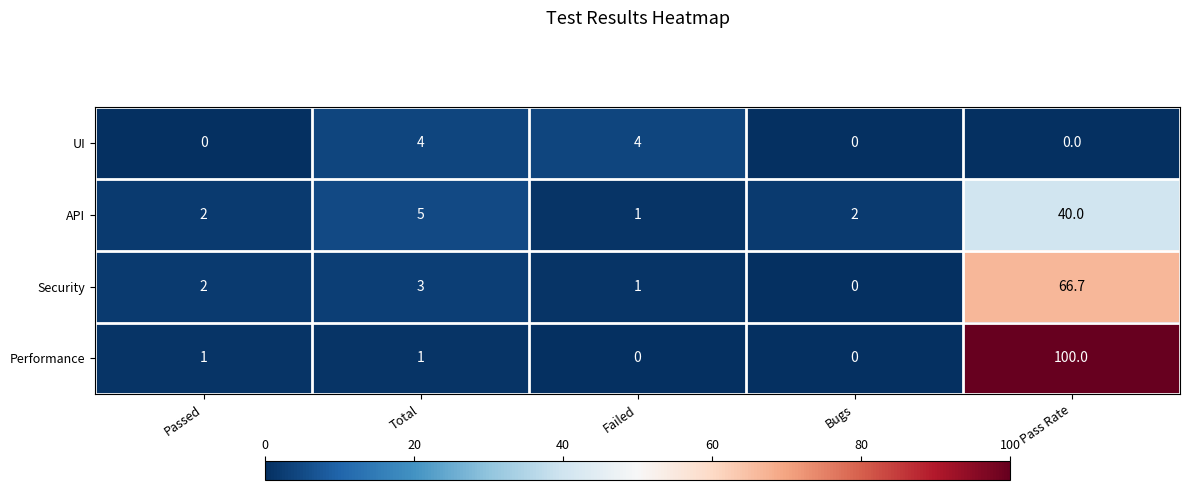

Which series has the widest spread of values?

Performance